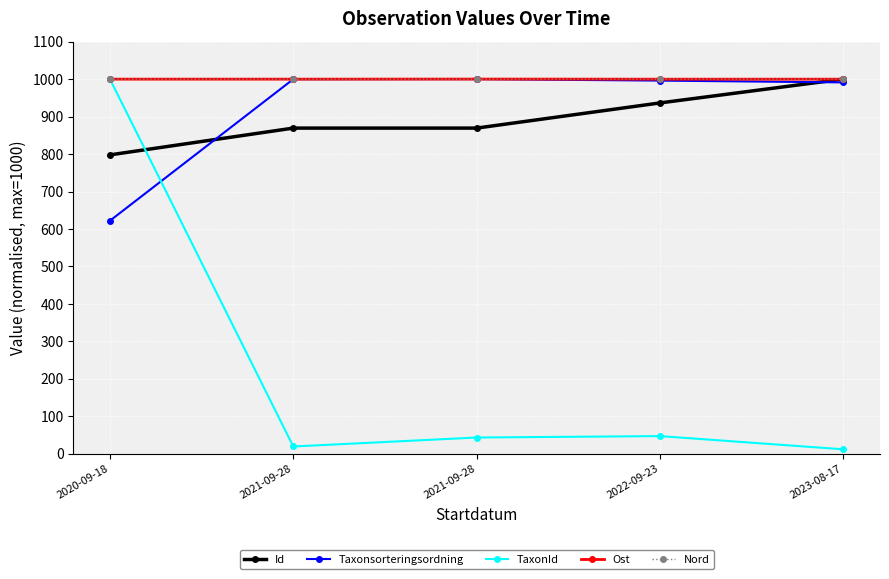

Count the number of categories in the chart.

5